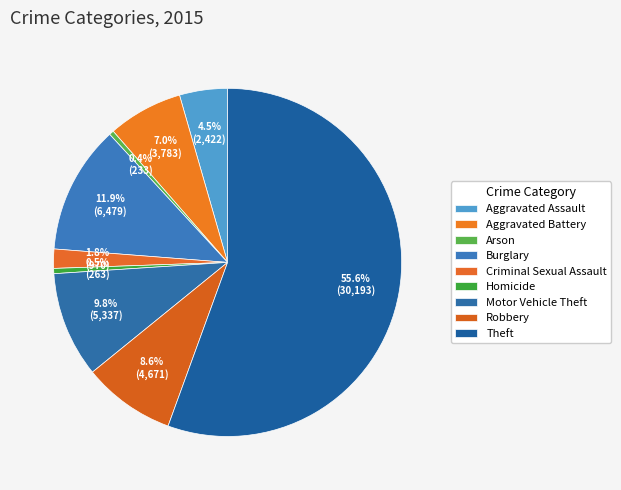

To the nearest percent, what is the average slice percentage?

11%